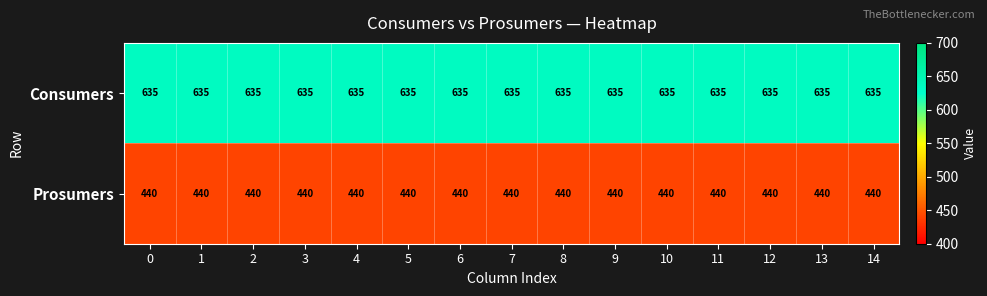

Rank the series at 8 from lowest to highest value.

Prosumers, Consumers